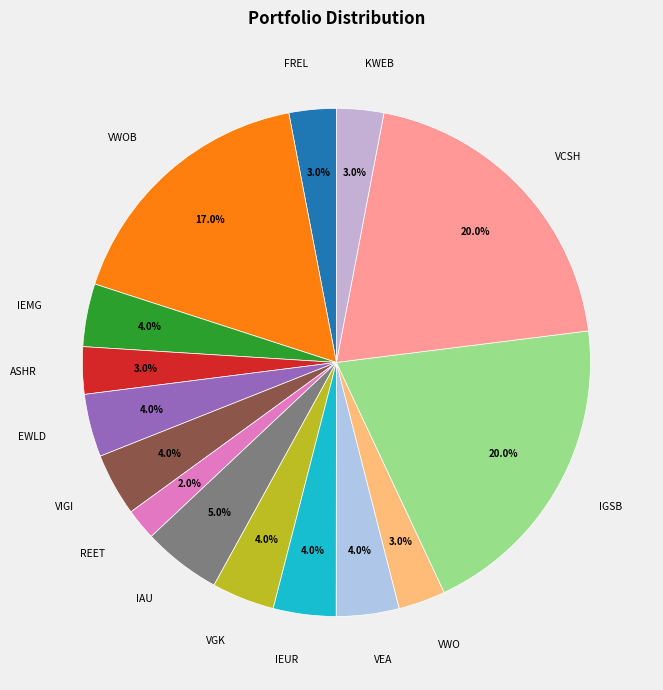

Which slice is the smallest?

REET